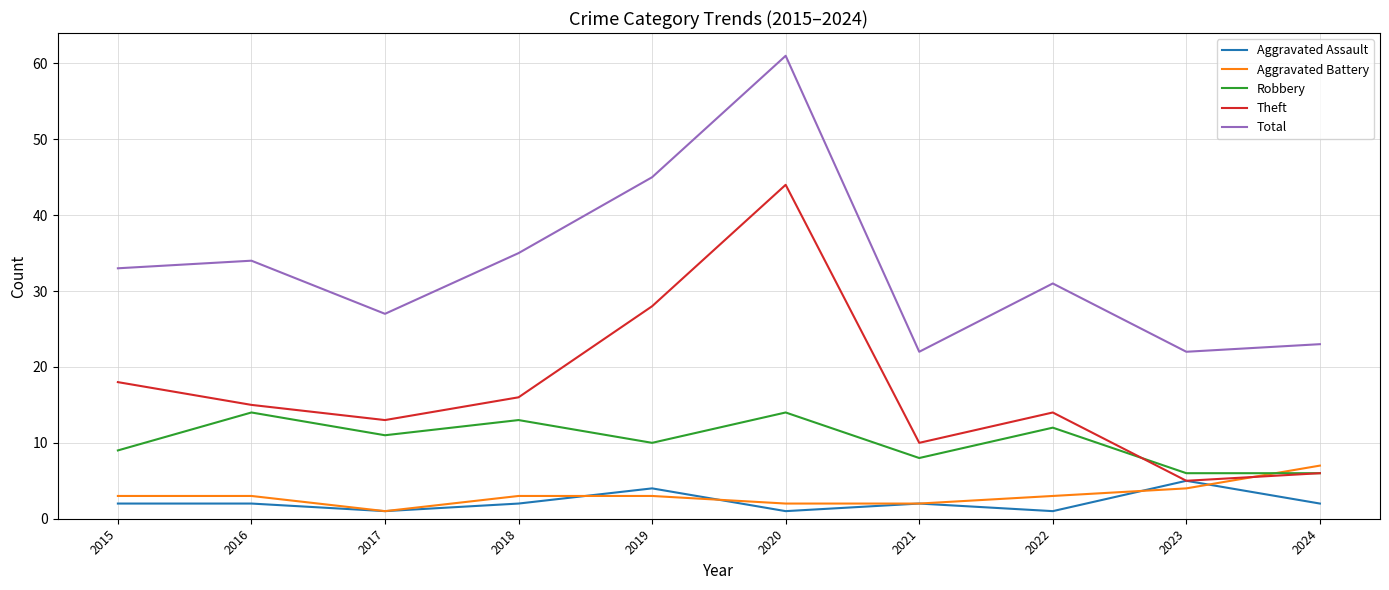

Rank the series by their maximum value, from lowest to highest.

Aggravated Assault, Aggravated Battery, Robbery, Theft, Total